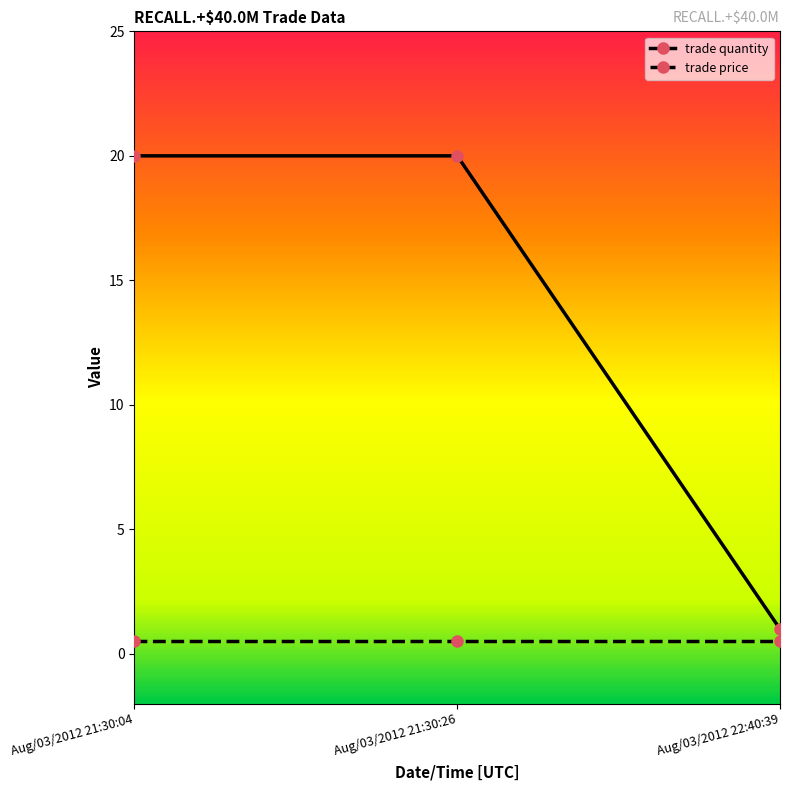

The trade quantity series shows 20.0 at Aug/03/2012 21:30:26. True or false?

True